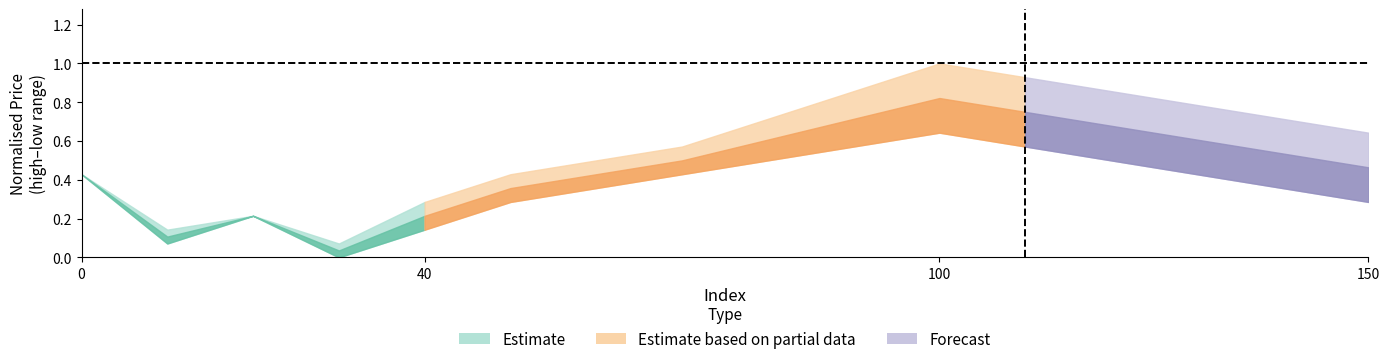

Which category has the highest value across all series?

100